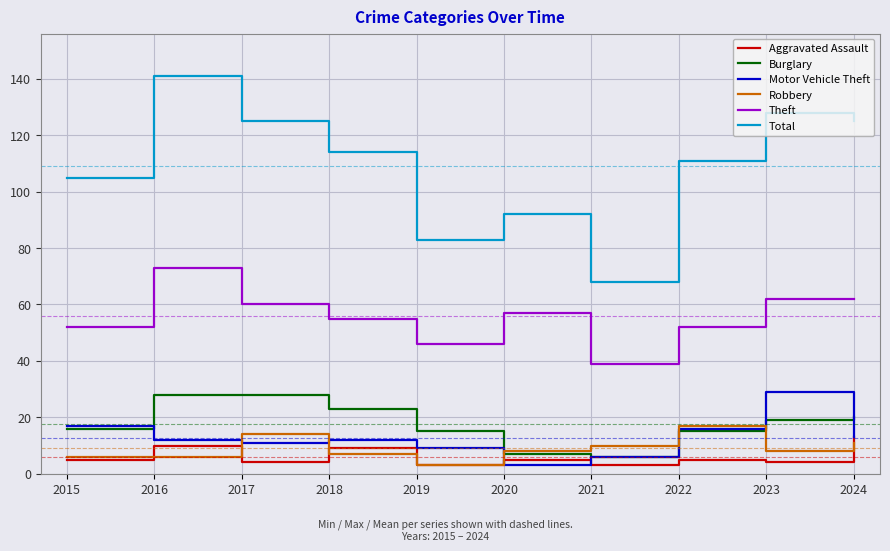

At which category is the sum across all series the highest?

2016